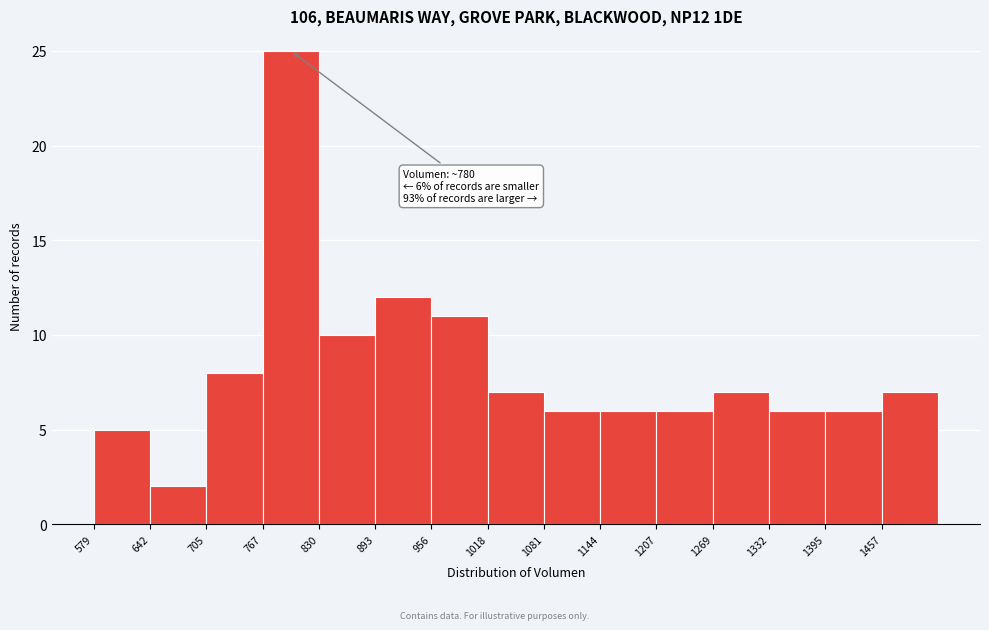

Over which range of the x-axis is the bar tallest?

770 to 830